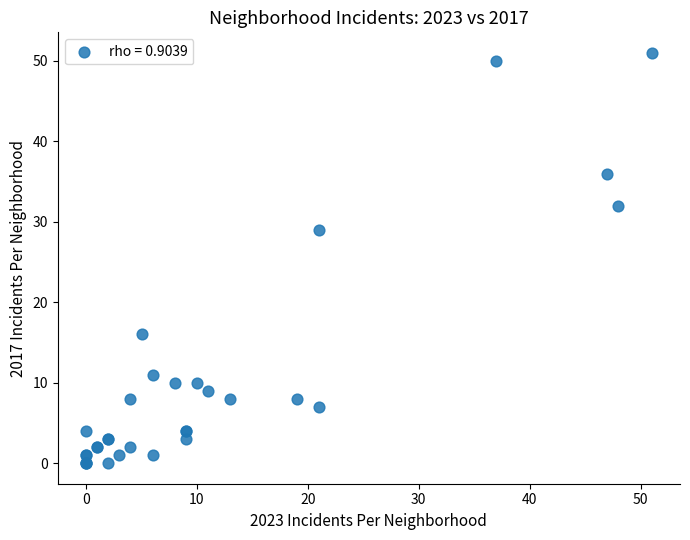

What Y value in the scatter plot is closest to 25?

29